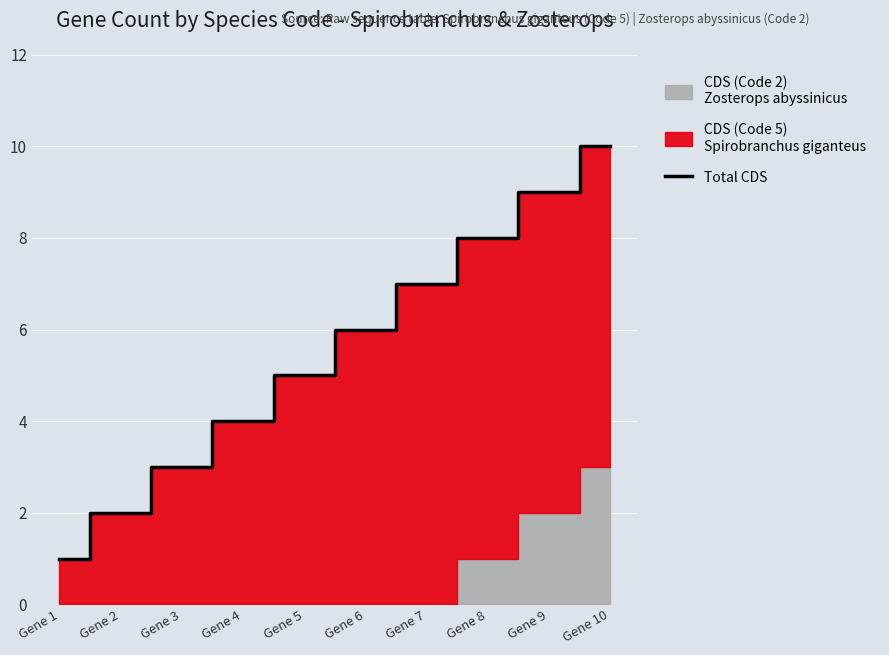

List the labels in order of value, smallest first.

Gene 1, Gene 2, Gene 3, Gene 4, Gene 5, Gene 6, Gene 7, Gene 8, Gene 9, Gene 10